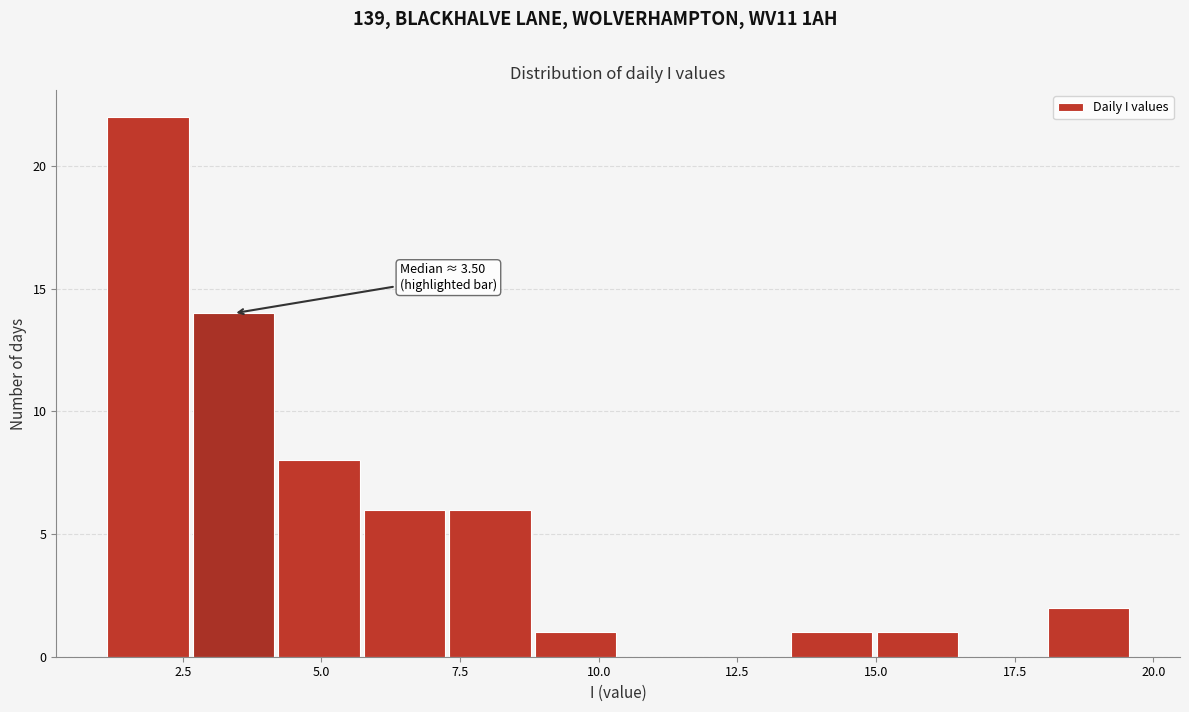

Read against the x-axis, roughly where is the centre of the tallest bar?

2.0